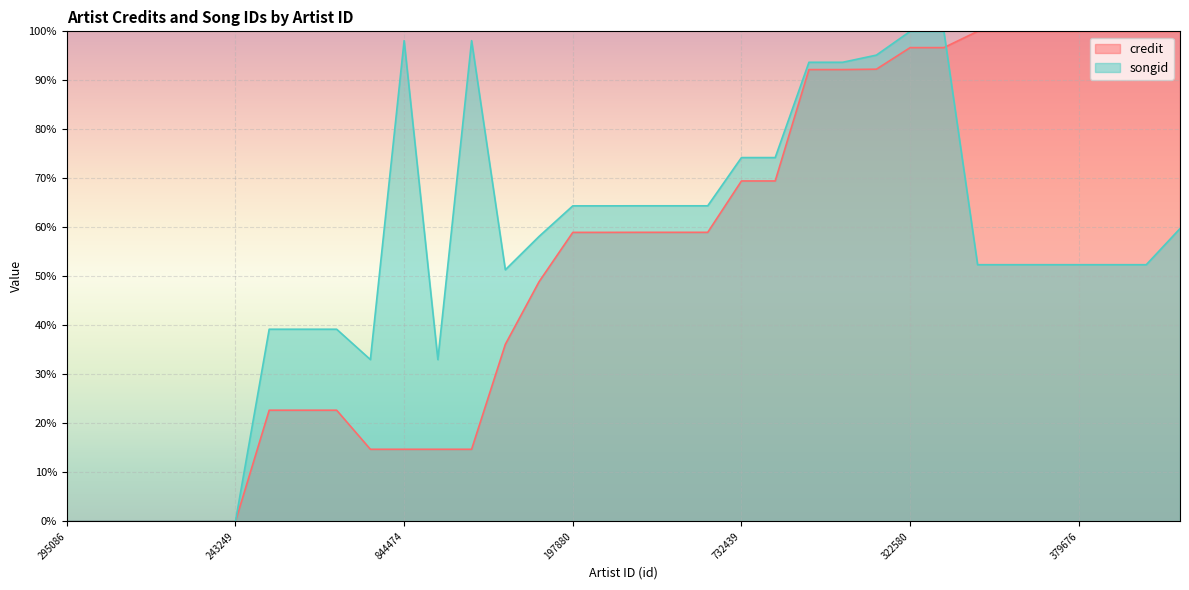

Which series has the widest spread of values?

songid